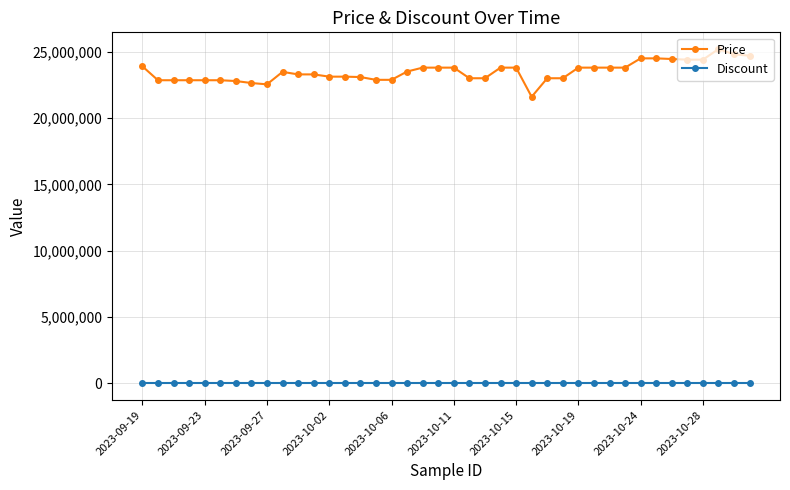

True or false: Discount and Price cross at least once.

False